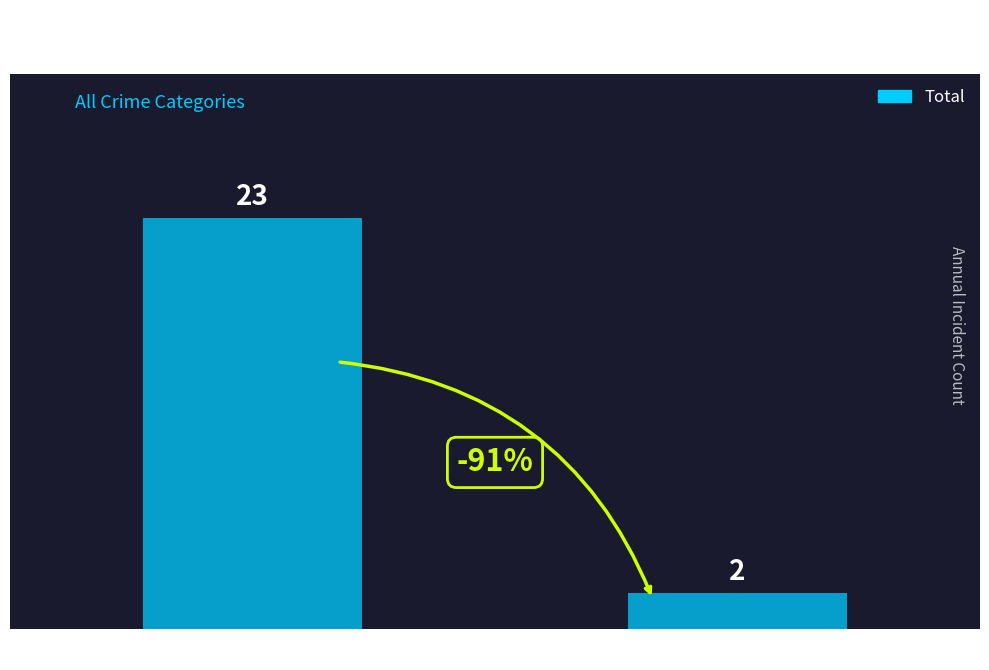

Which has a higher value, 2024 or 2015?

2015